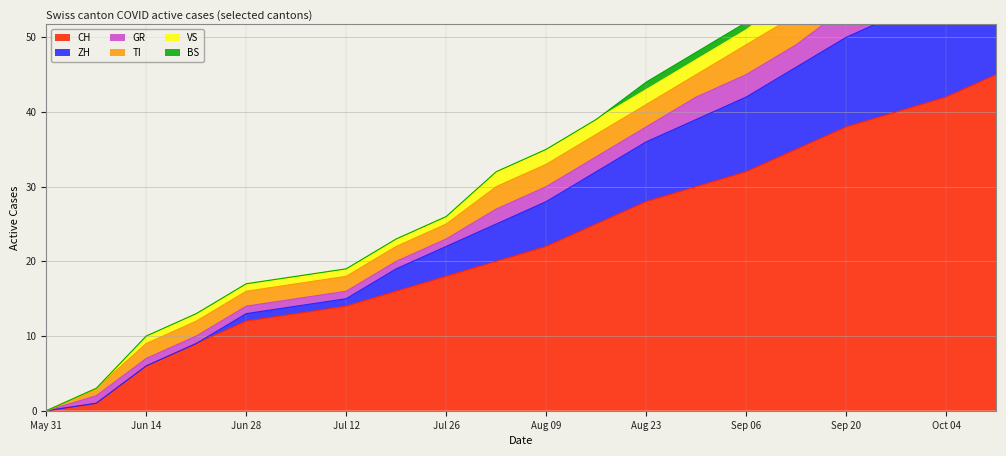

Rank the series at 2020-09-13 from lowest to highest value.

BS, GR, VS, TI, ZH, CH